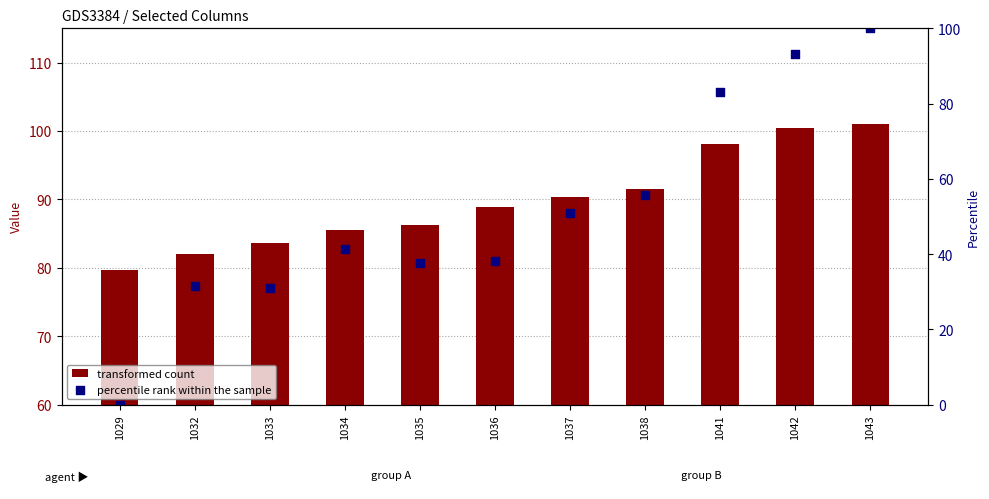

Which series has the largest total across all categories?

transformed count